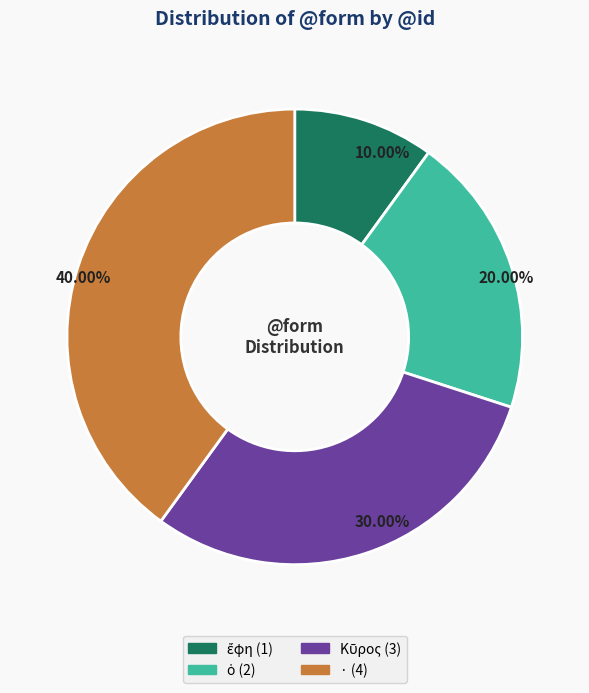

Is there any slice that represents more than half of the pie?

No